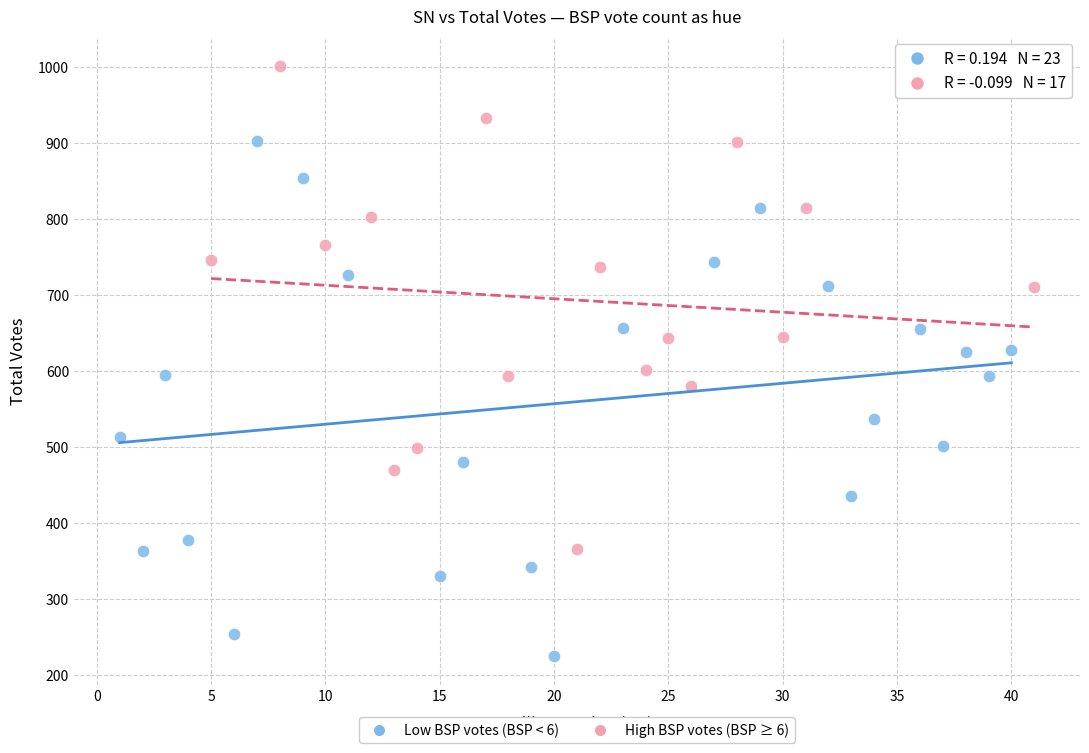

Which series reaches the minimum Y coordinate?

Low BSP votes (BSP < 6)